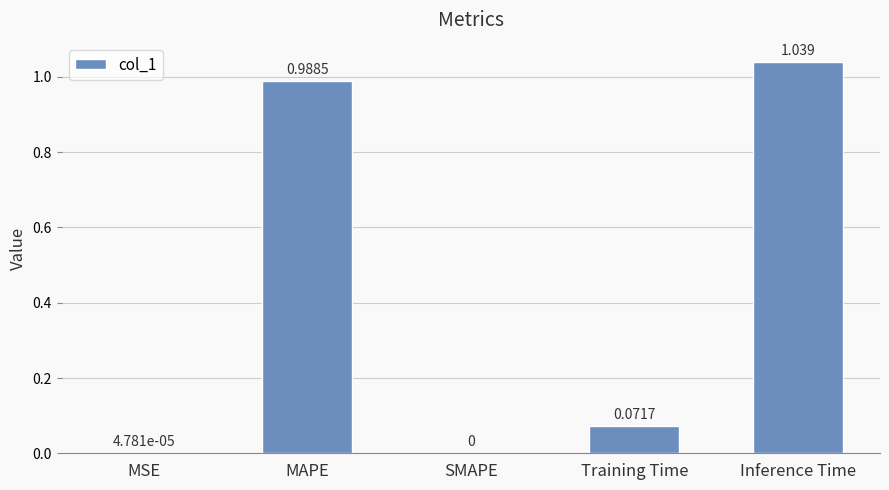

At which category does the chart reach its peak across all series?

Inference Time